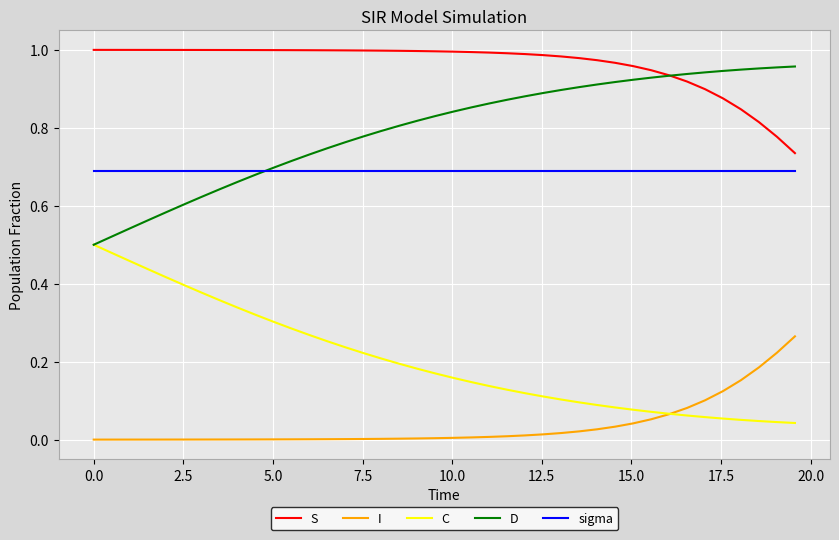

How many lines are shown in the chart?

5